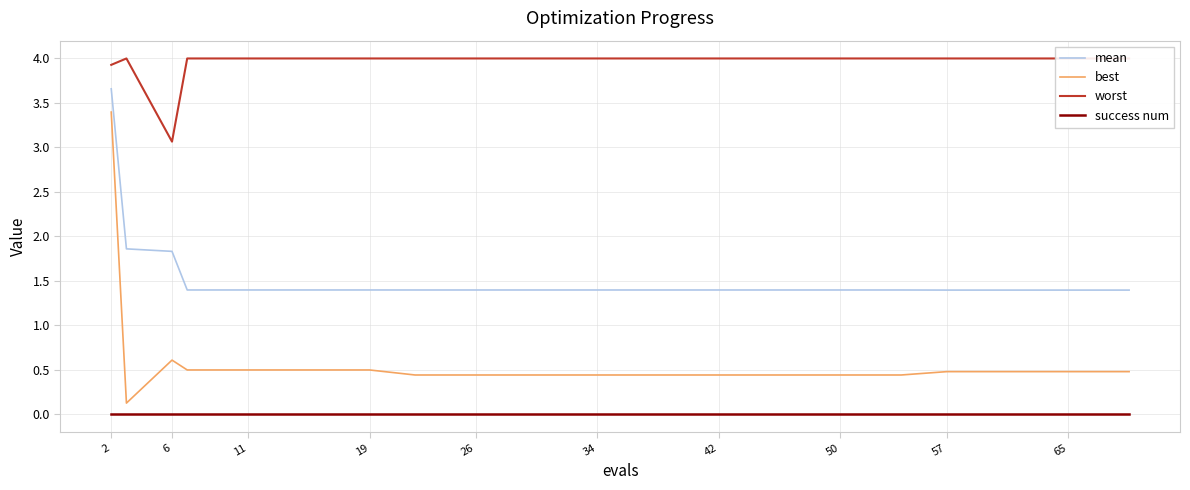

True or false: mean and worst intersect in this chart.

False